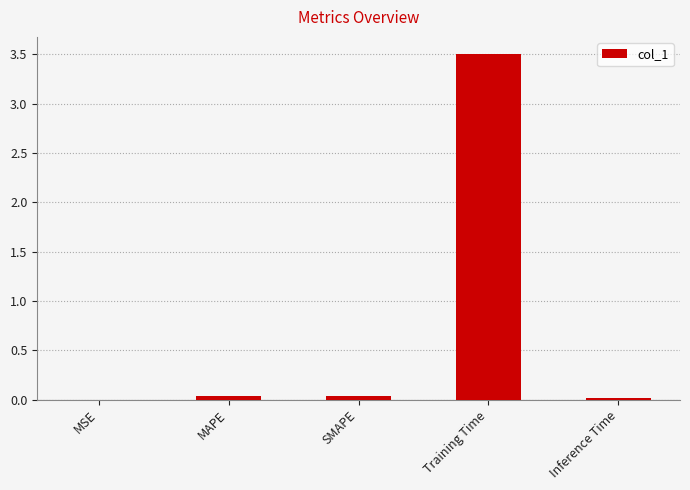

Between Training Time and MAPE, which is larger?

Training Time